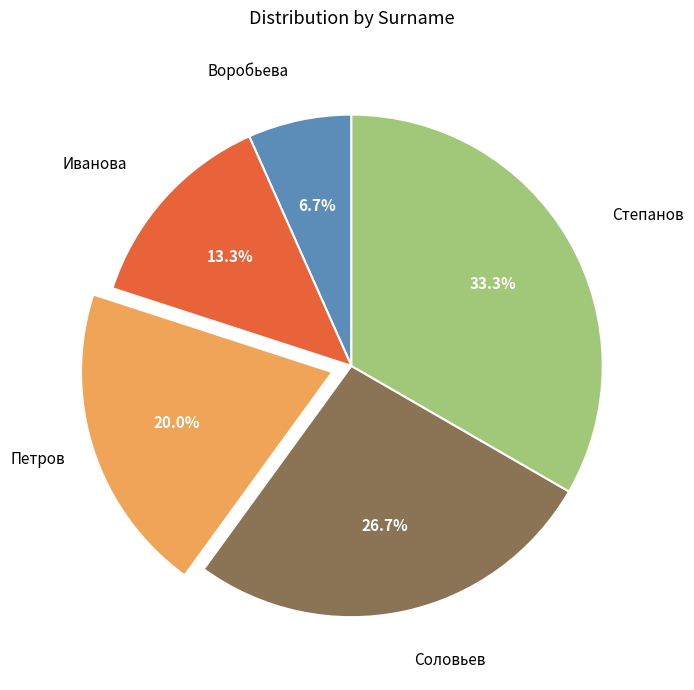

Does any single category account for the majority?

No